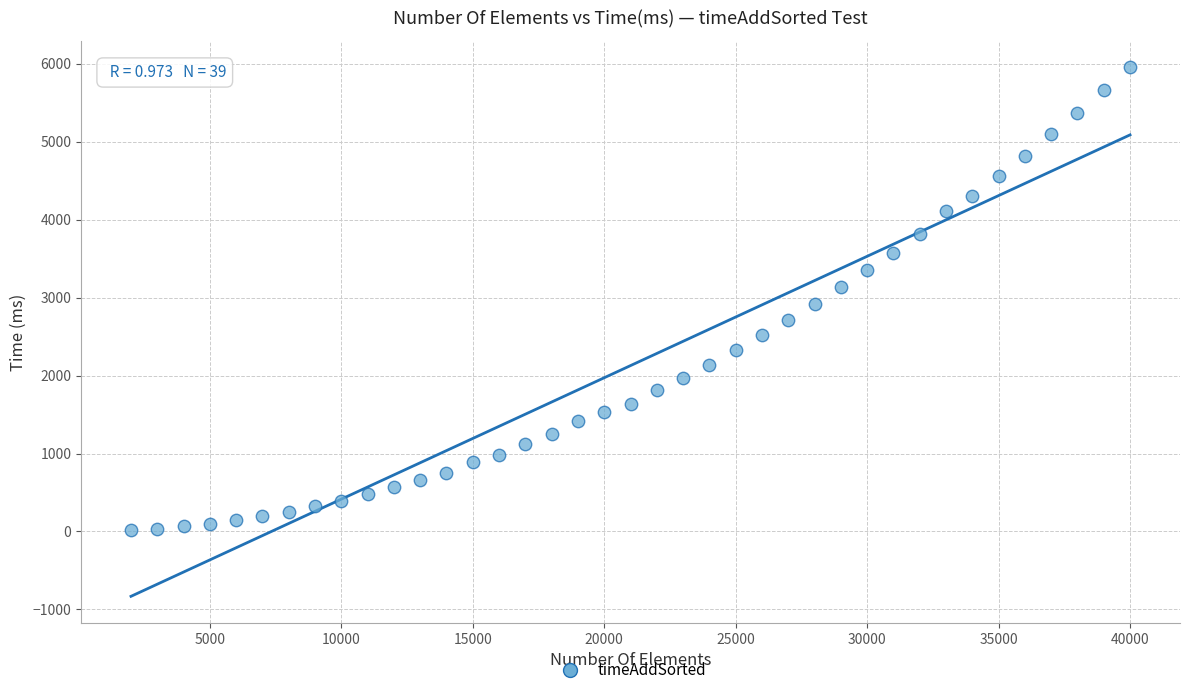

What is the range of Y values (max minus min)?

5938